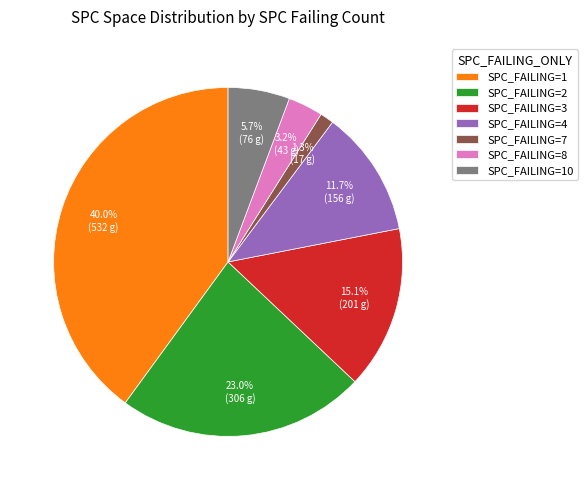

Between SPC_FAILING=7 and SPC_FAILING=10, which is larger?

SPC_FAILING=10